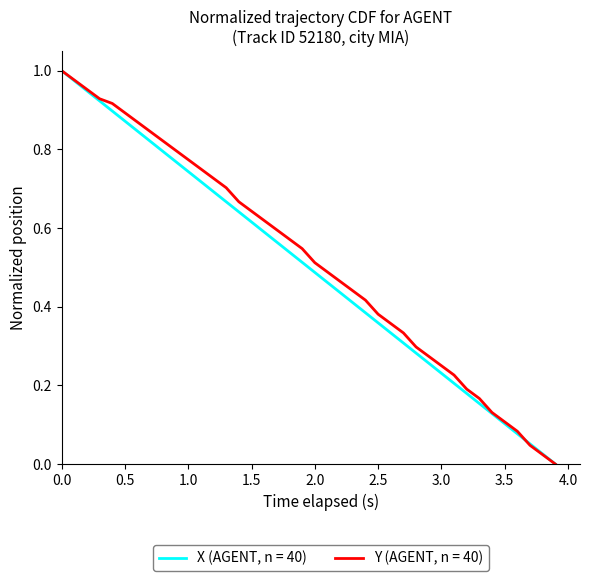

Rank the series by their average value, from highest to lowest.

Y (AGENT, n = 40), X (AGENT, n = 40)